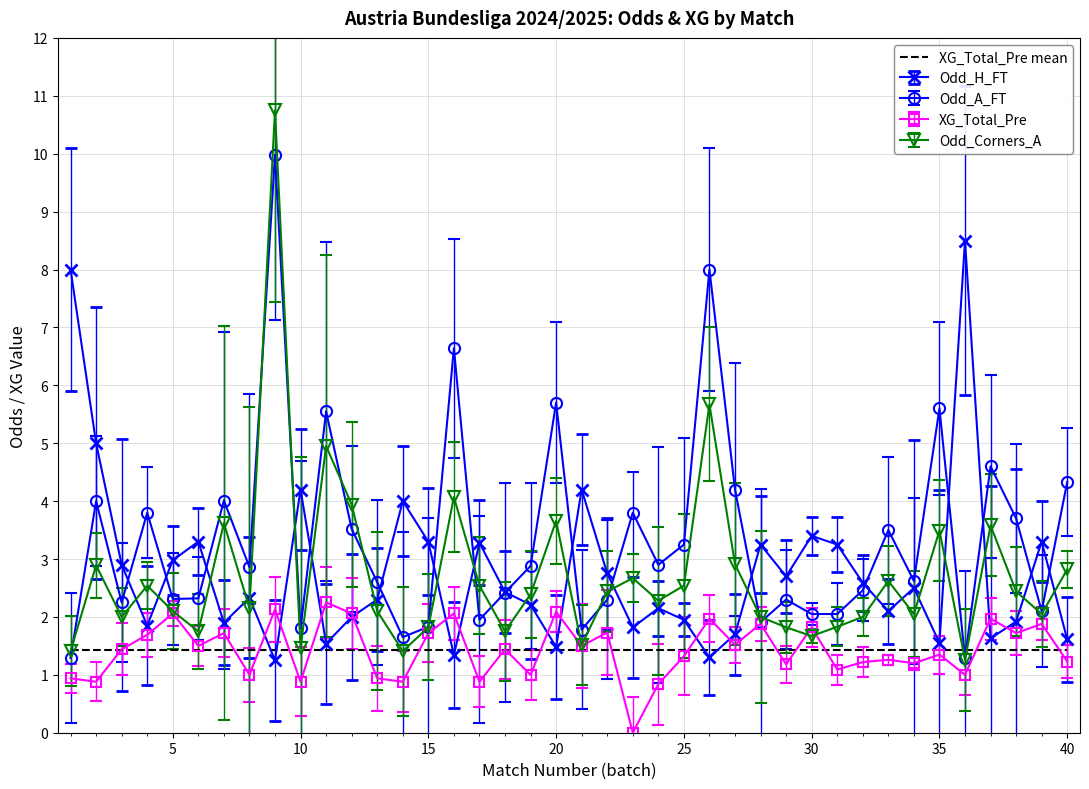

Which series has the largest total across all categories?

Odd_A_FT